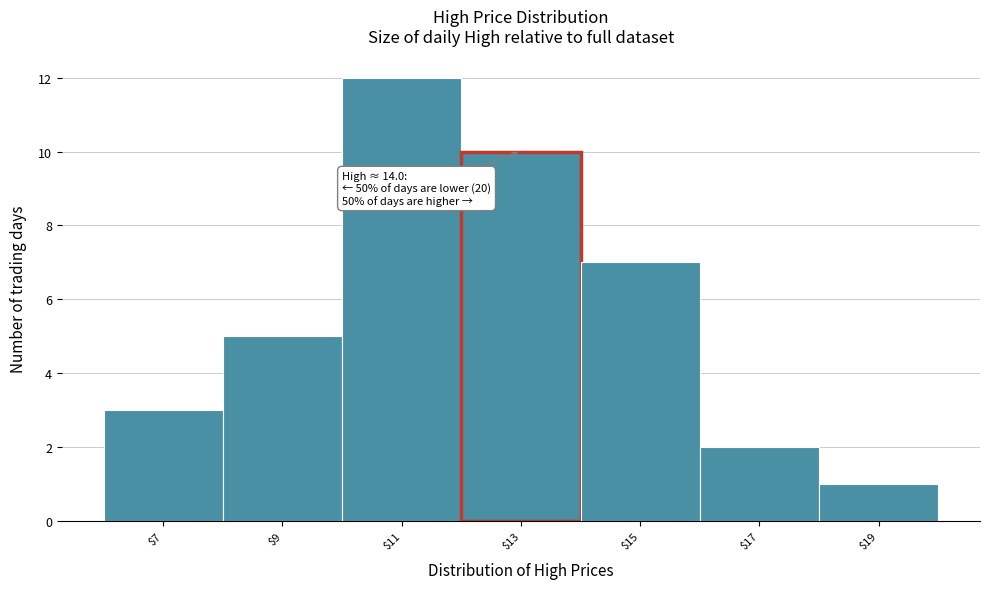

Reading right to left, what are all the values shown in this chart?

1	2	7	10	12	5	3